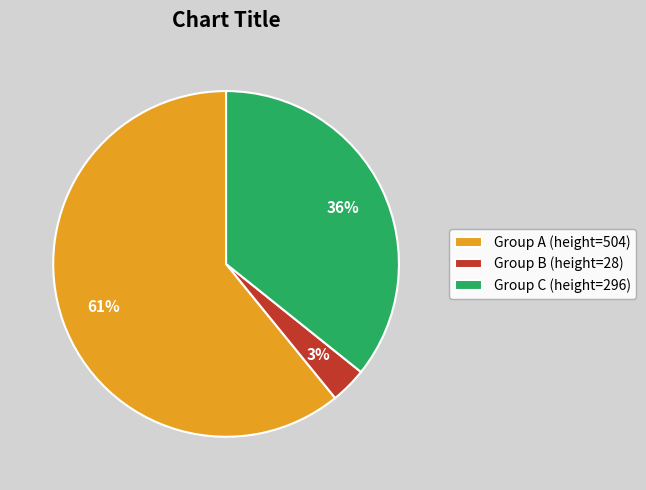

Is it true that Group A (height=504) is 61% of the pie?

True